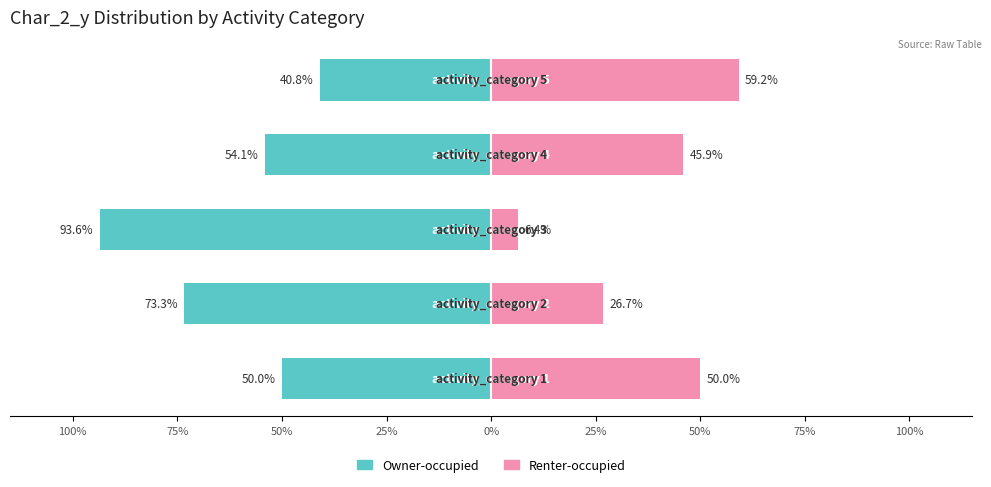

What is the sum of all Renter-occupied values?

188.2